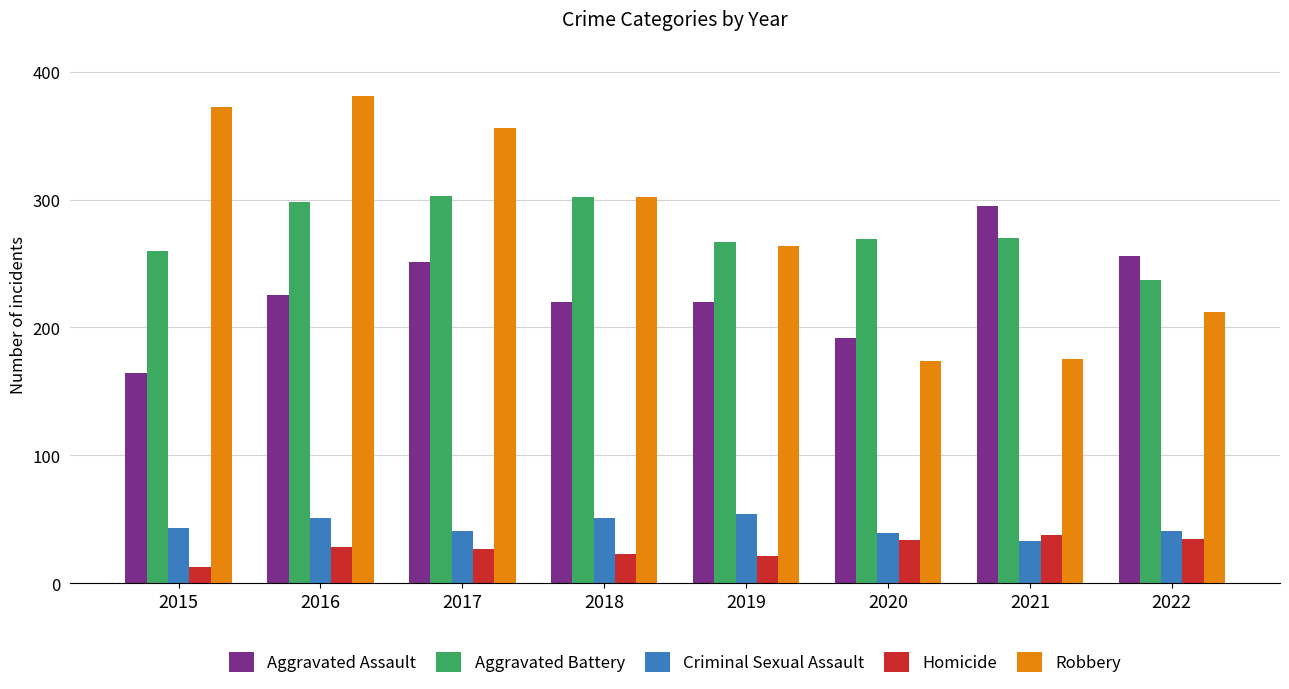

What is the difference between the maximum and minimum values in the Robbery series?

207